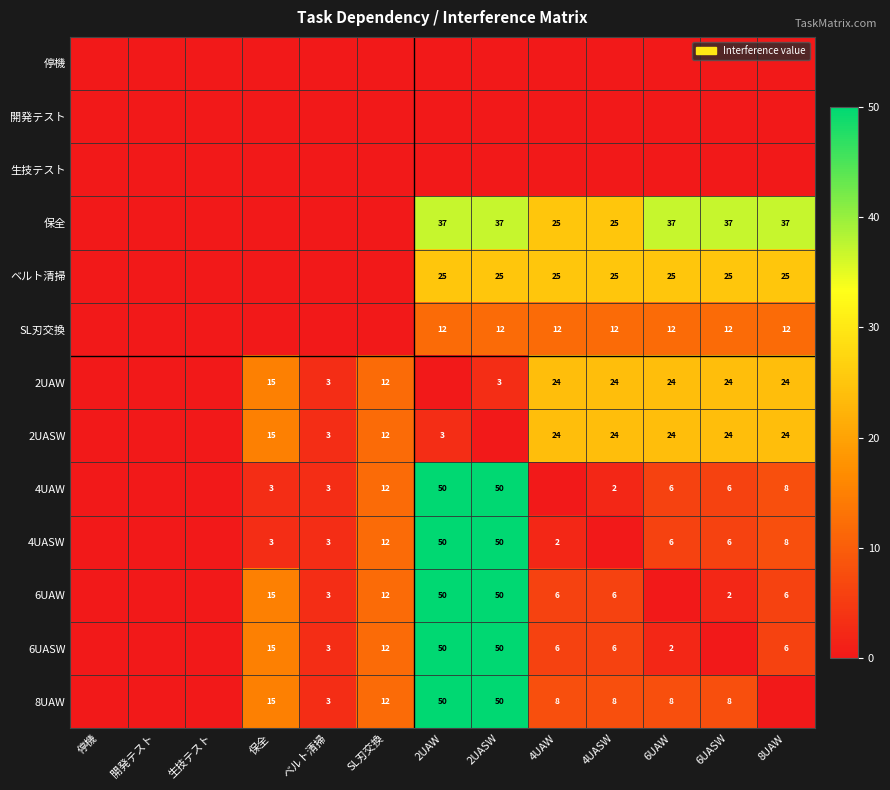

At how many categories does at least one series exceed 39?

2